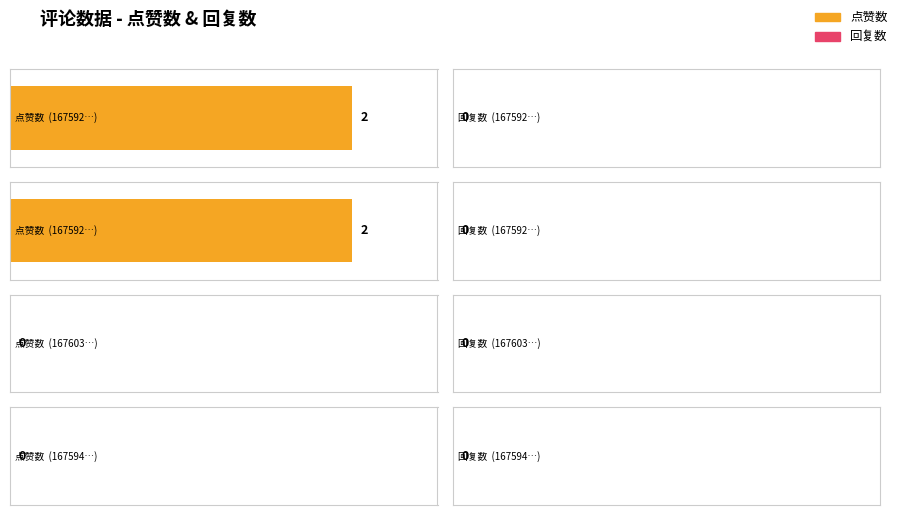

Reading left to right, list all the values displayed in this chart.

点赞数: 1675926562=2	1675926547=2	1676034791=0	1675944010=0
回复数: 1675926562=0	1675926547=0	1676034791=0	1675944010=0